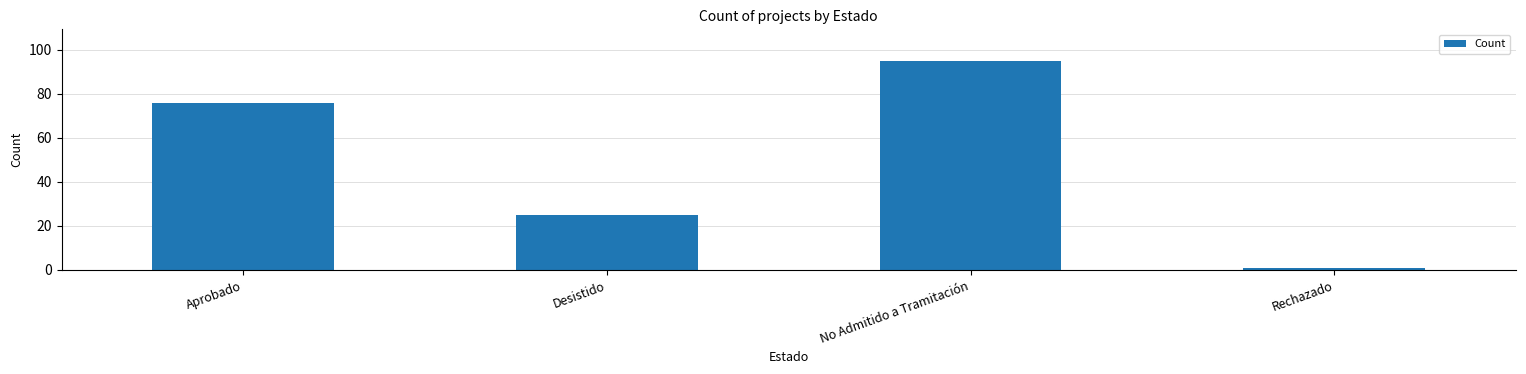

Are the bars grouped side by side (vs. stacked)?

No